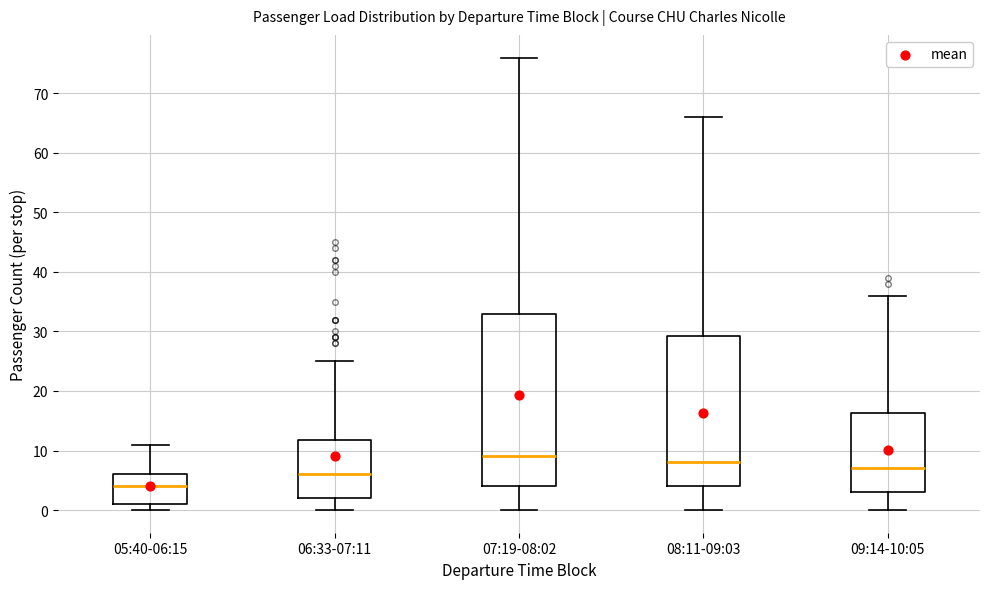

Reading left to right, read every box against the y-axis: the position of its median line, the range the box covers, and the ends of its whiskers. The values are not printed on the chart, so give them approximately, as read against the axis.

05:40-06:15: median 4, box 1 to 6, whiskers 0 to 11
06:33-07:11: median 6, box 2 to 12, whiskers 0 to 25
07:19-08:02: median 9, box 4 to 33, whiskers 0 to 76
08:11-09:03: median 8, box 4 to 29, whiskers 0 to 66
09:14-10:05: median 7, box 3 to 16, whiskers 0 to 36